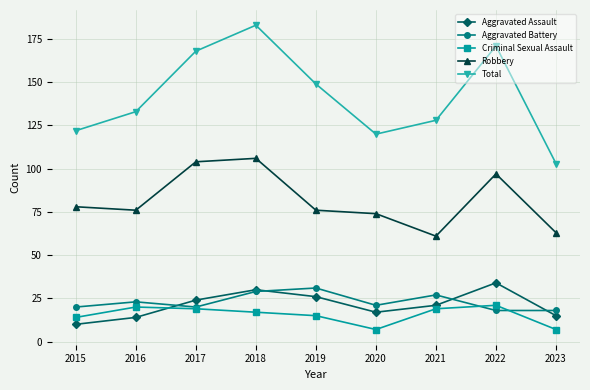

True or false: Aggravated Assault and Robbery intersect in this chart.

False